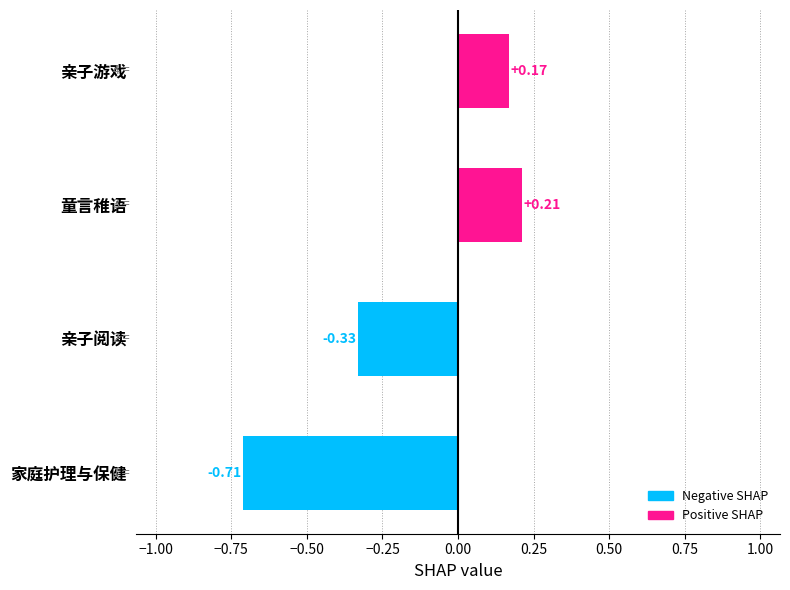

Are the bars horizontal?

Yes